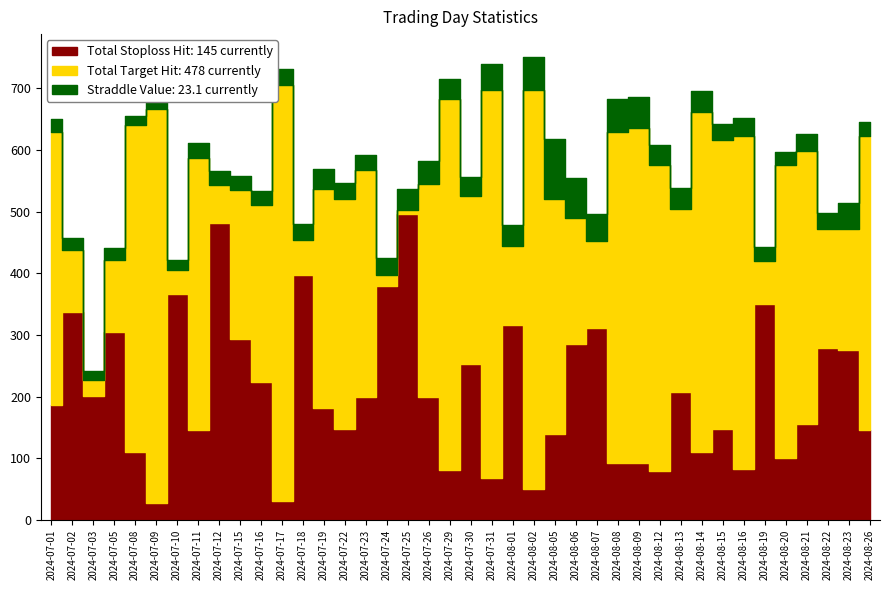

Is the value of total_target_hit at 2024-08-02 greater than the value of total_stoploss_hit at 2024-07-22?

Yes